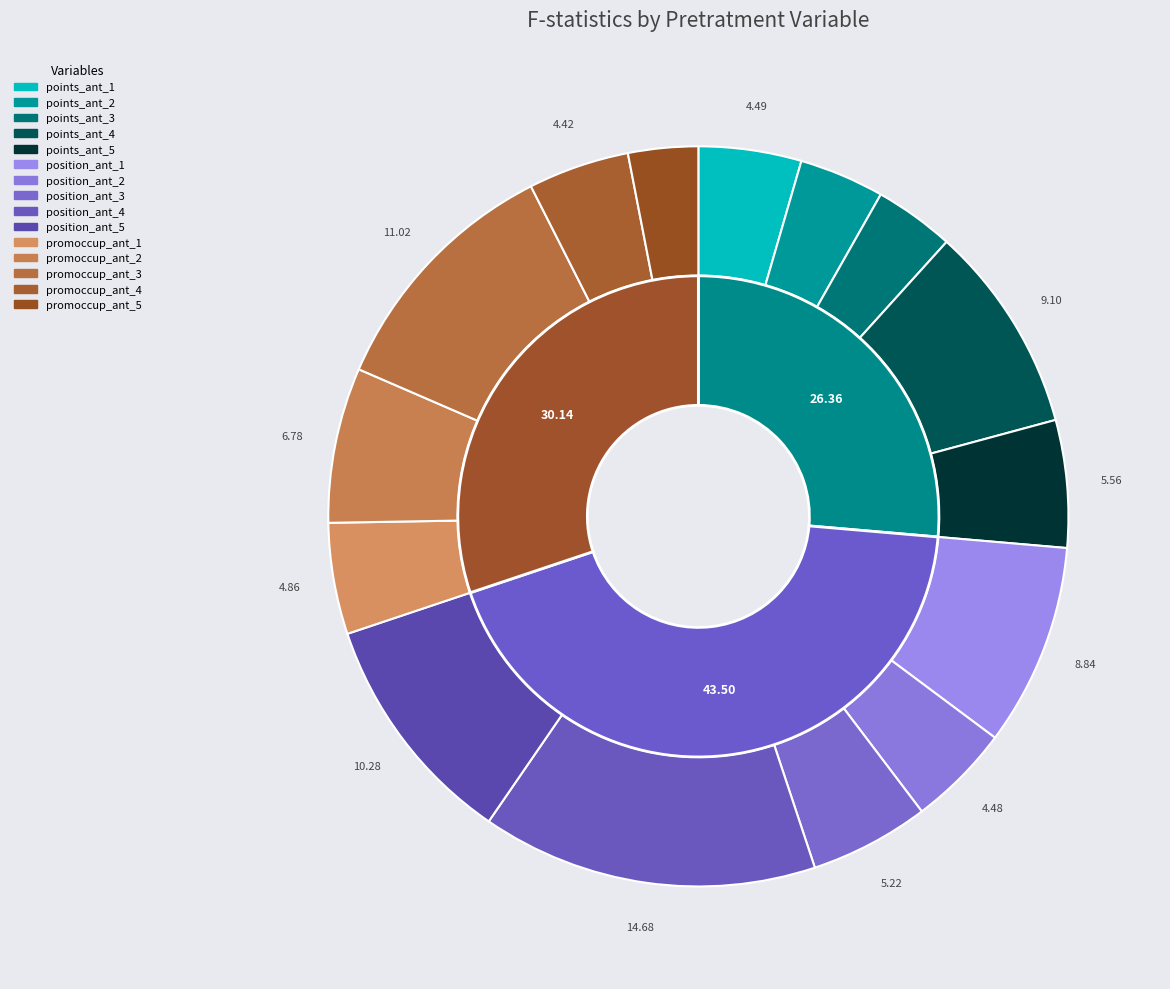

What percentage is the 2 slice, to the nearest percent?

3%